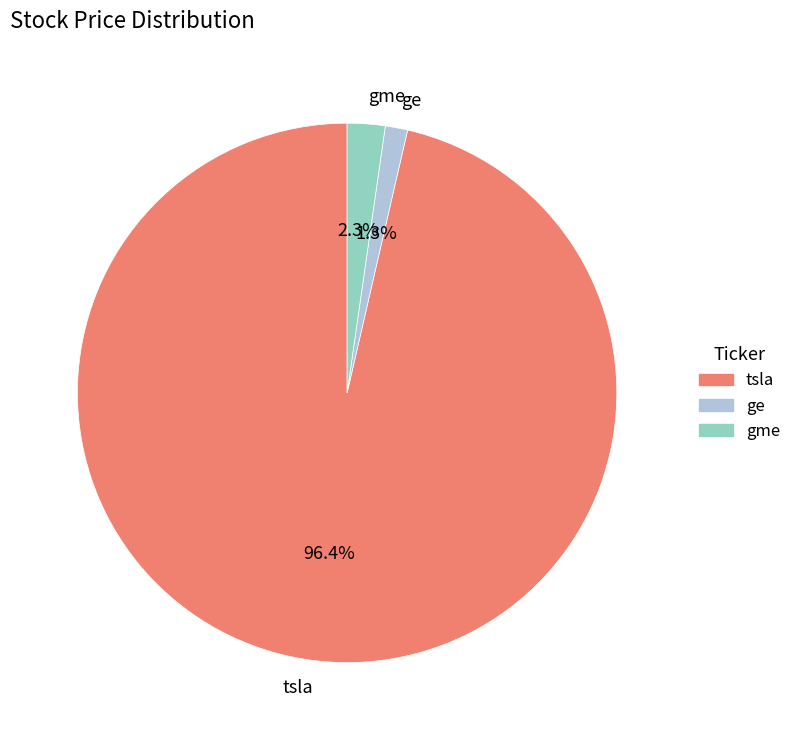

Which category has the smallest portion of the pie?

ge